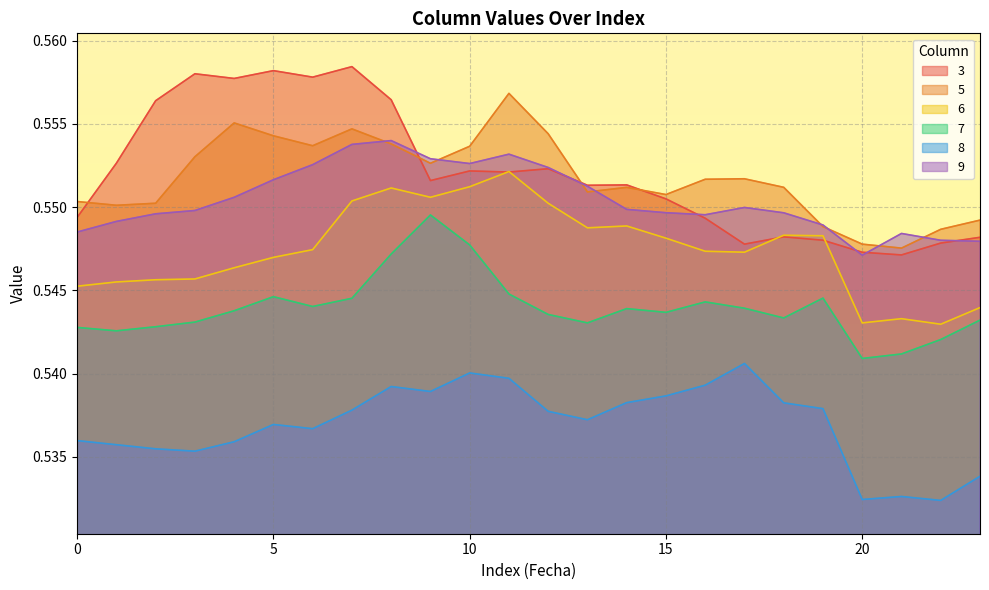

Count the 6 values in the range 0 to 1.

24